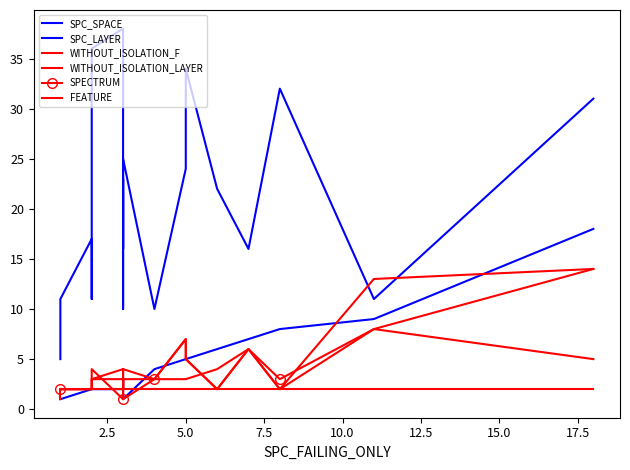

Rank the series by their maximum value, from lowest to highest.

FEATURE, SPECTRUM, WITHOUT_ISOLATION_F, WITHOUT_ISOLATION_LAYER, SPC_LAYER, SPC_SPACE